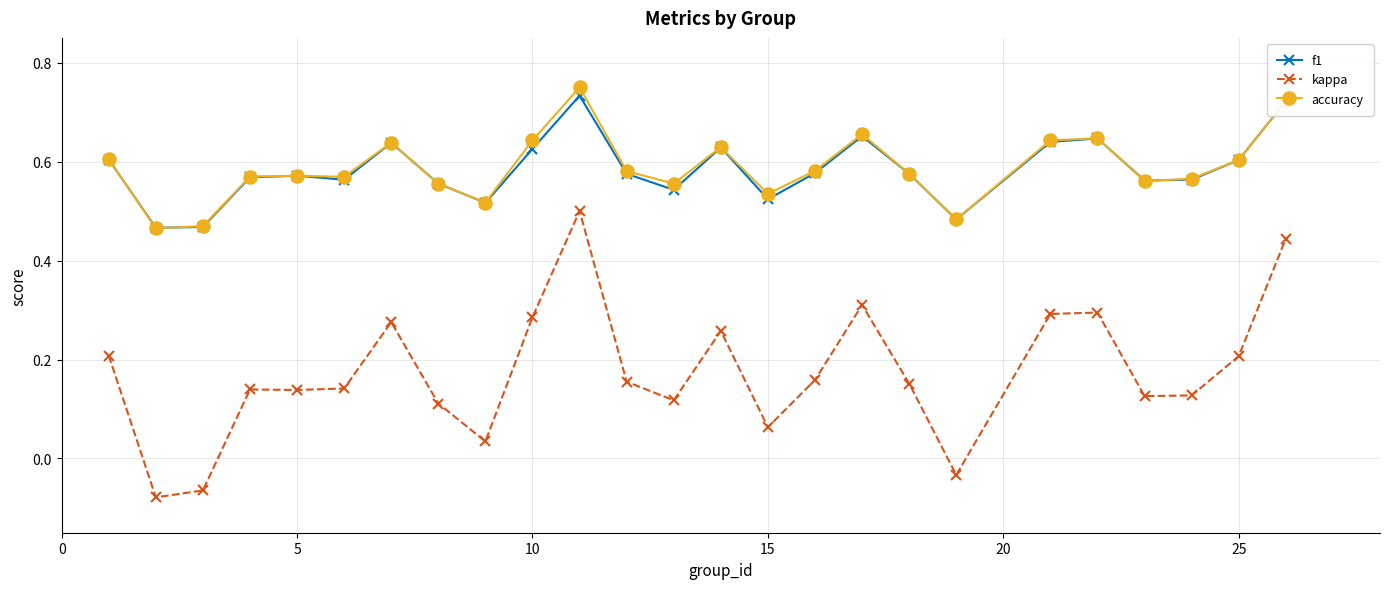

True or false: f1 and kappa intersect in this chart.

False